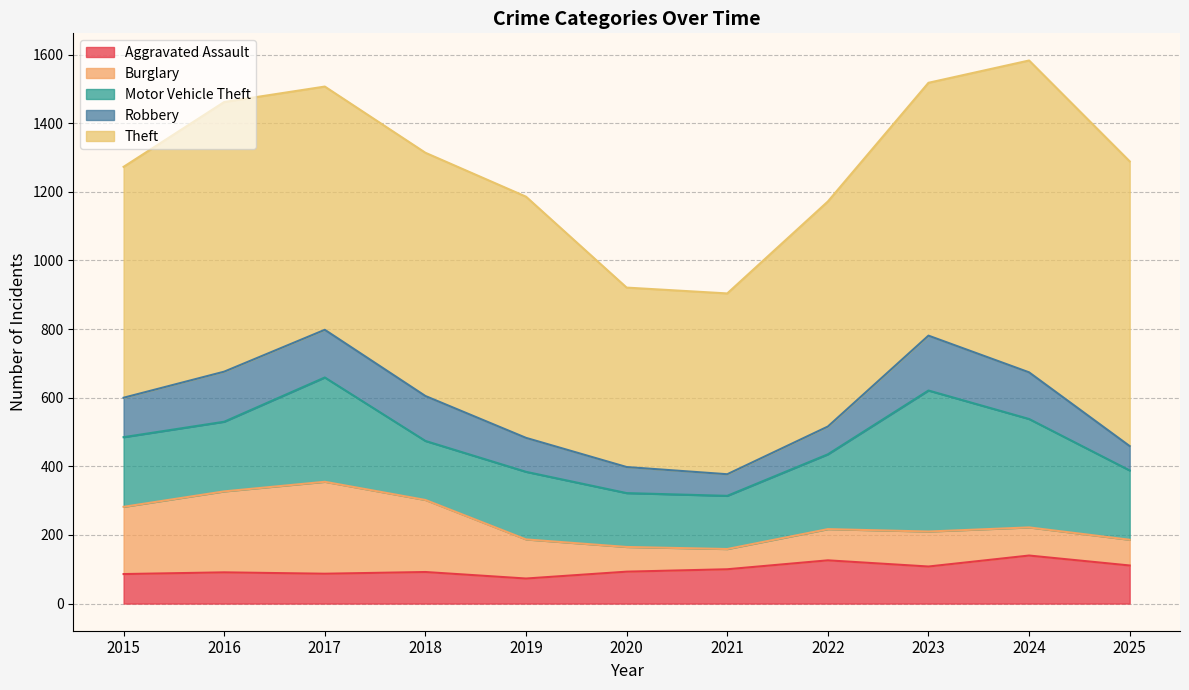

What is the sum of the Motor Vehicle Theft values at 2025 and 2019?

399